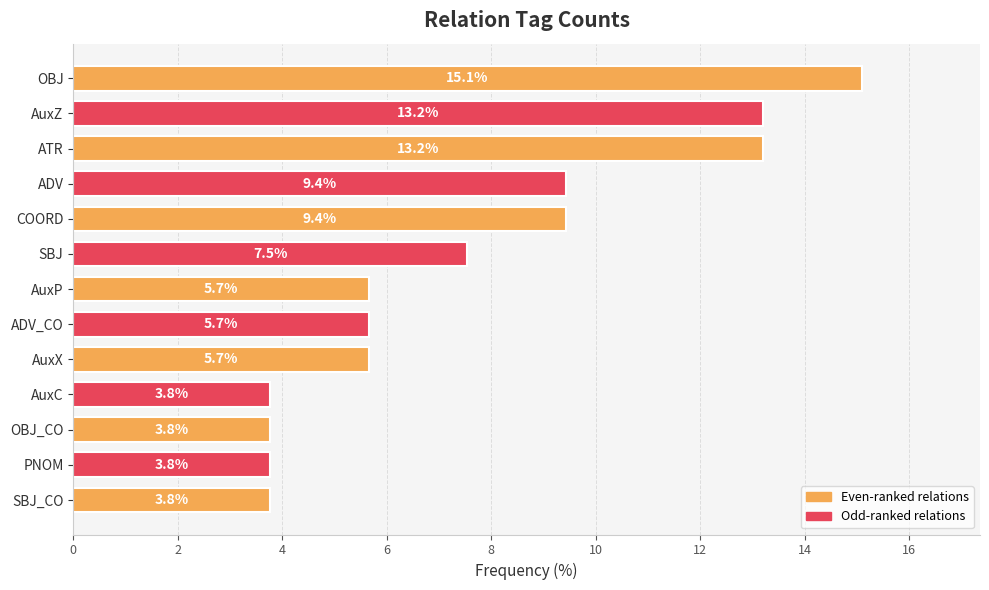

What is the change in value from AuxP to PNOM?

-1.9